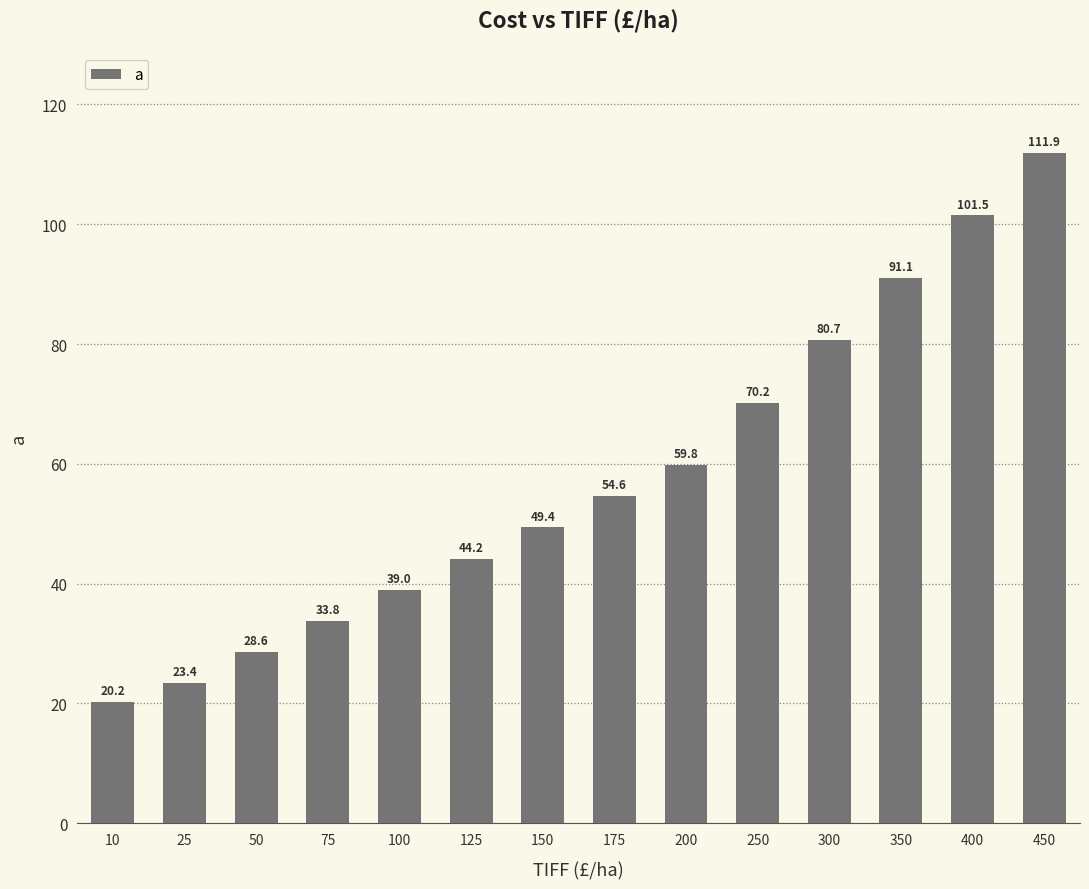

Between 10 and 250, which is larger?

250